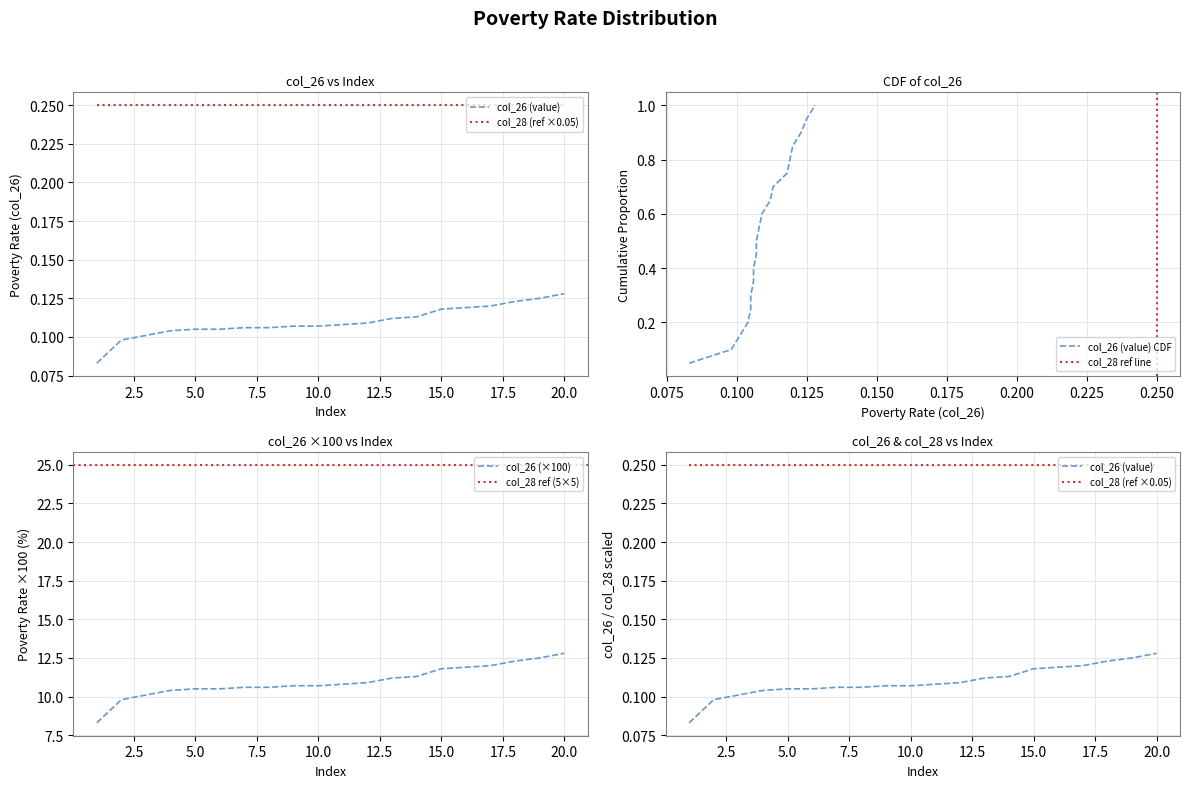

The col_26 (×100) series shows 10.5 at 5.0. True or false?

True